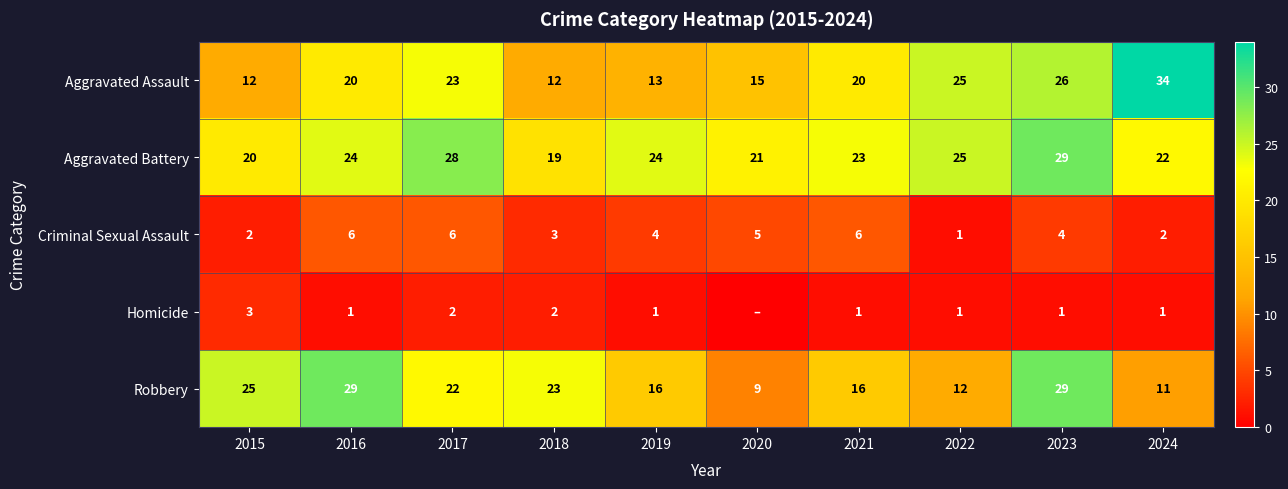

True or false: Criminal Sexual Assault has a value of 1 at 2019.

False